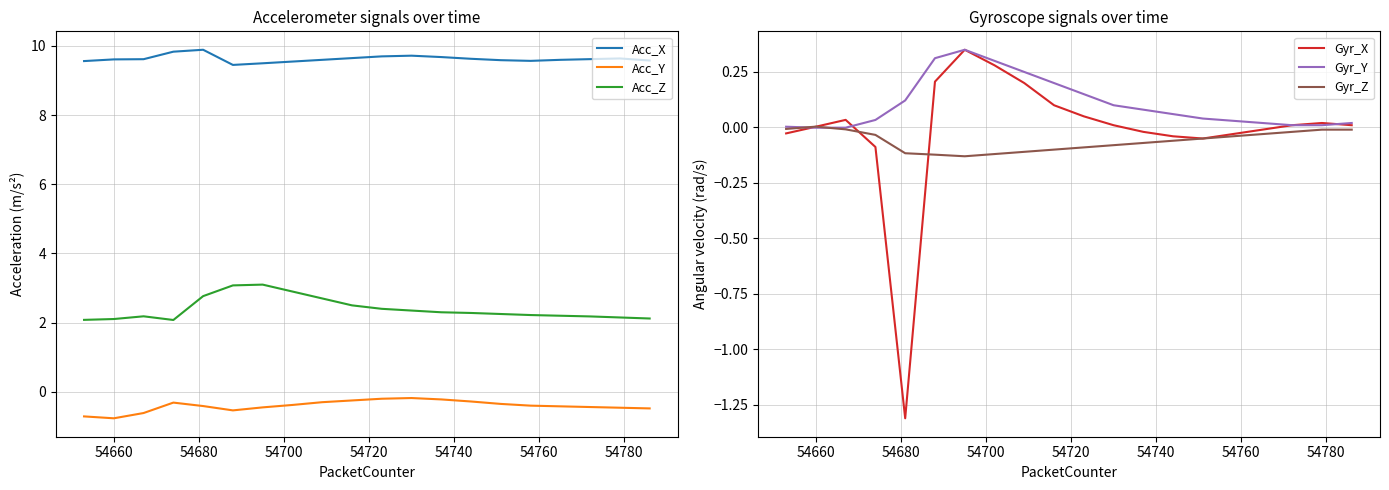

True or false: Acc_X and Acc_Y cross at least once.

False